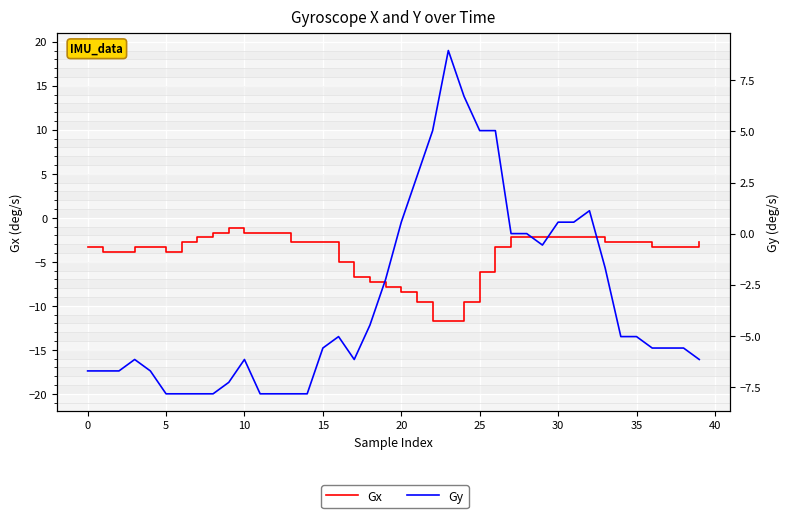

Between 29 and 24, which is larger?

29